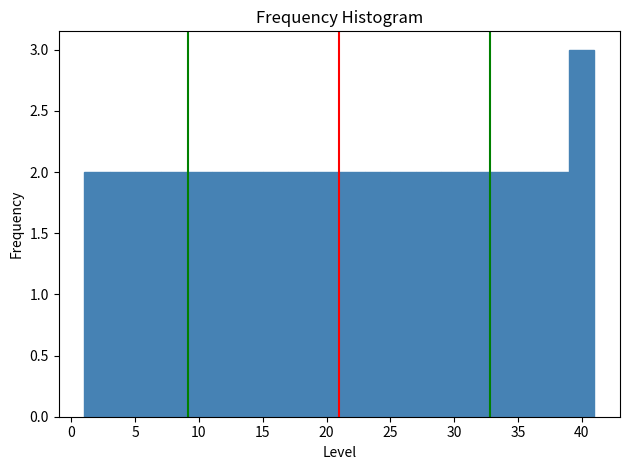

What is the height of the bar covering 29 to 31 on the x-axis? The values are not printed on the chart, so give them approximately, as read against the axis.

2